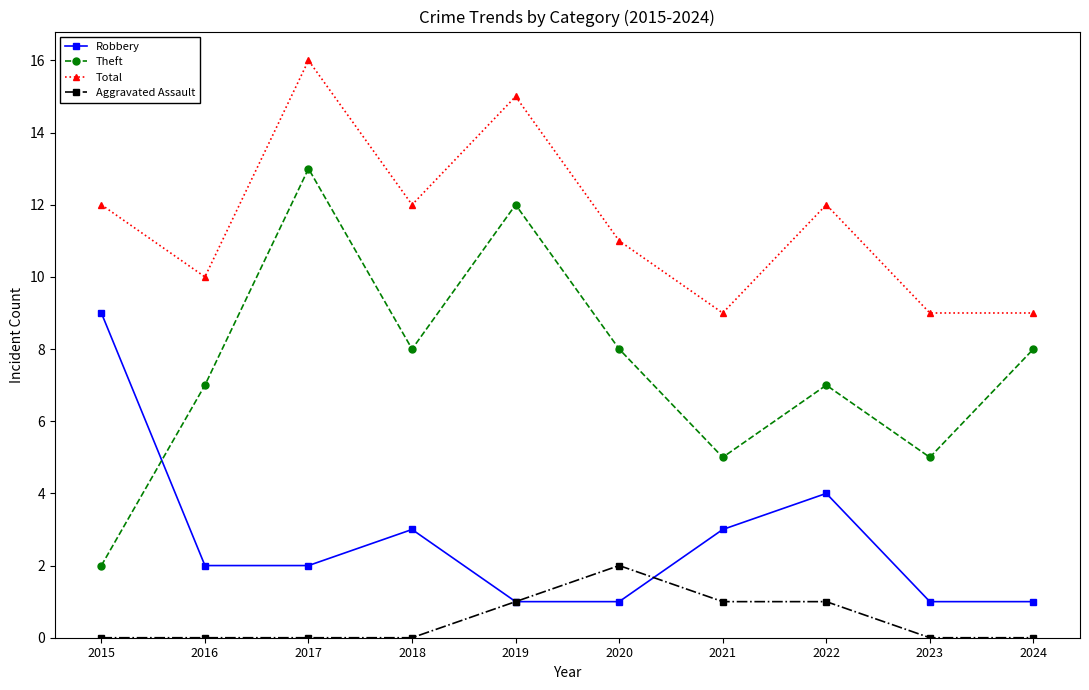

Is it true that Aggravated Assault equals 3 at 2020?

False